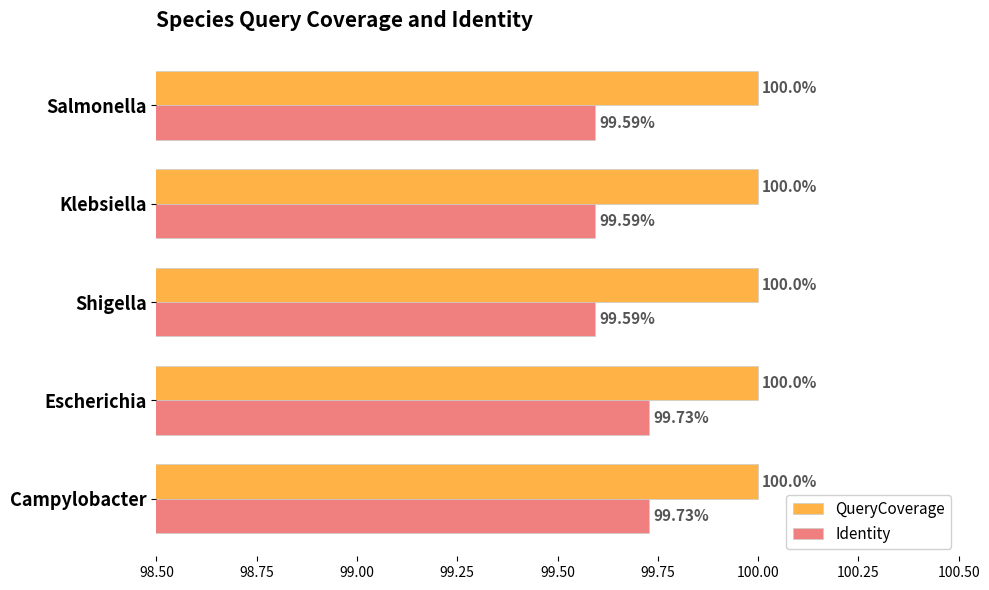

Which series has the largest range (max minus min)?

Identity